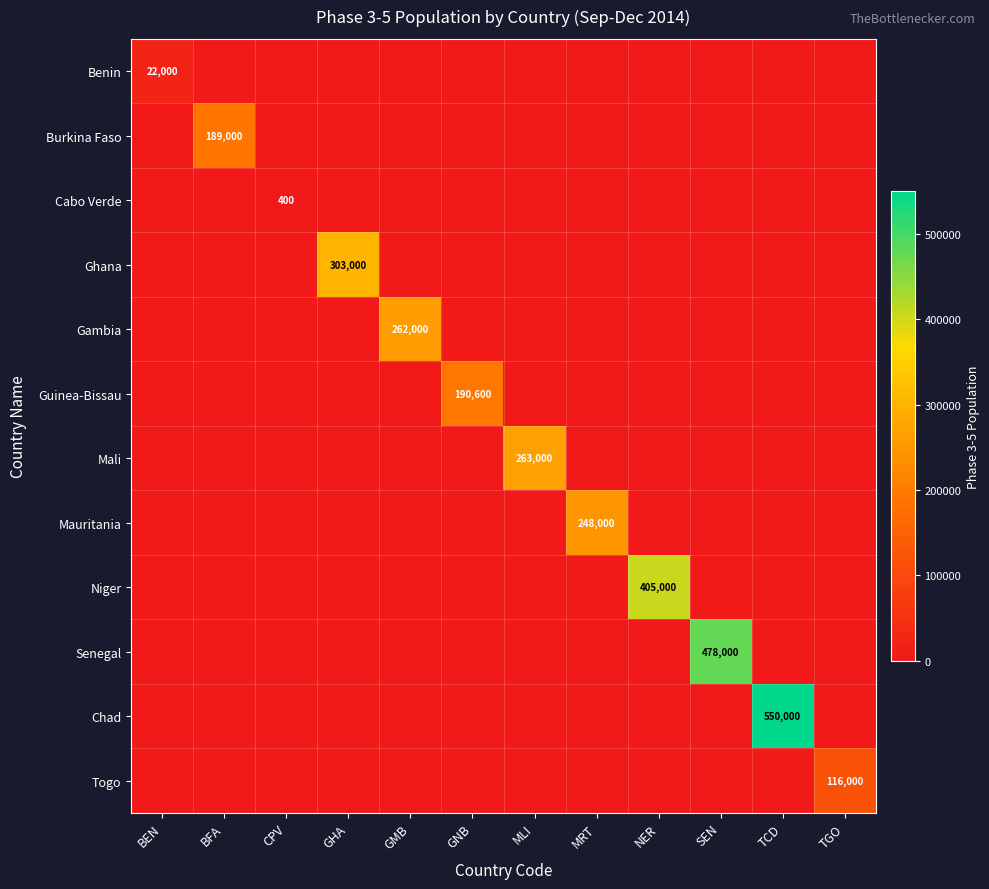

The Burkina Faso series shows 189000 at BFA. True or false?

True